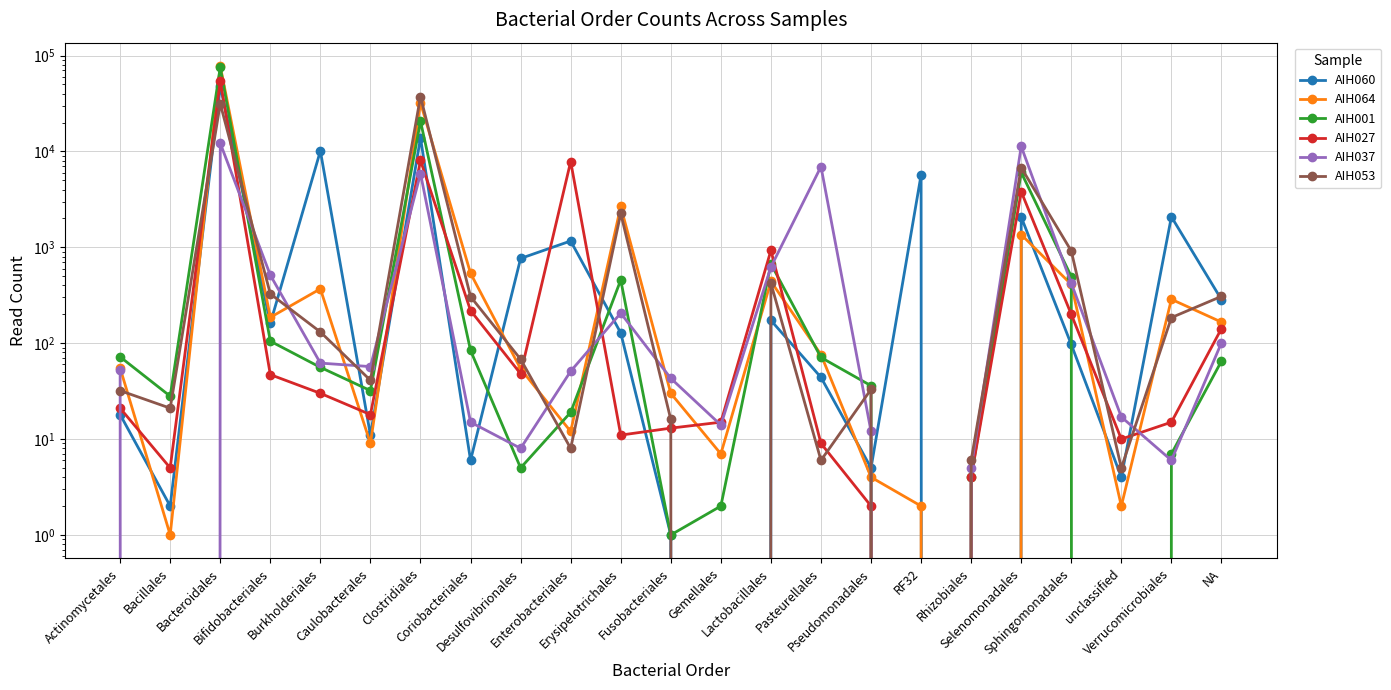

What is the value of the AIH060 point at the 6th from the left?

11